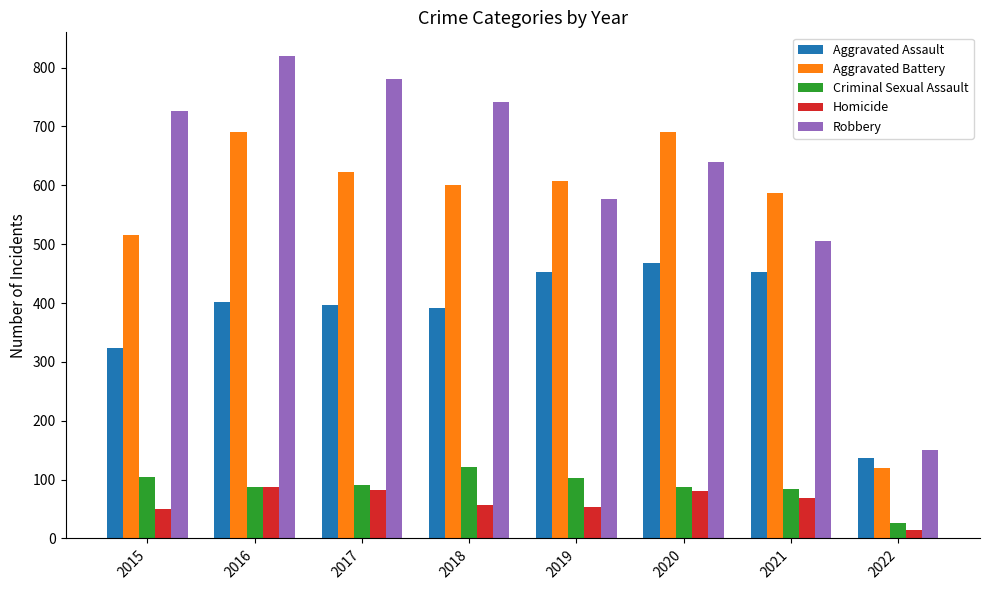

How many bars are there in total?

40